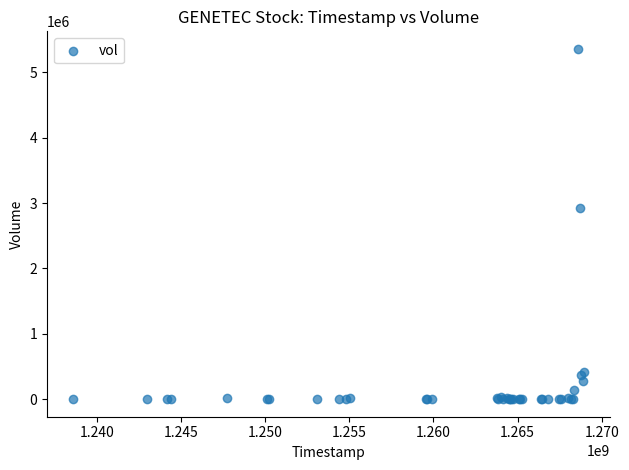

What Y value in the scatter plot is closest to 2678600?

2923760